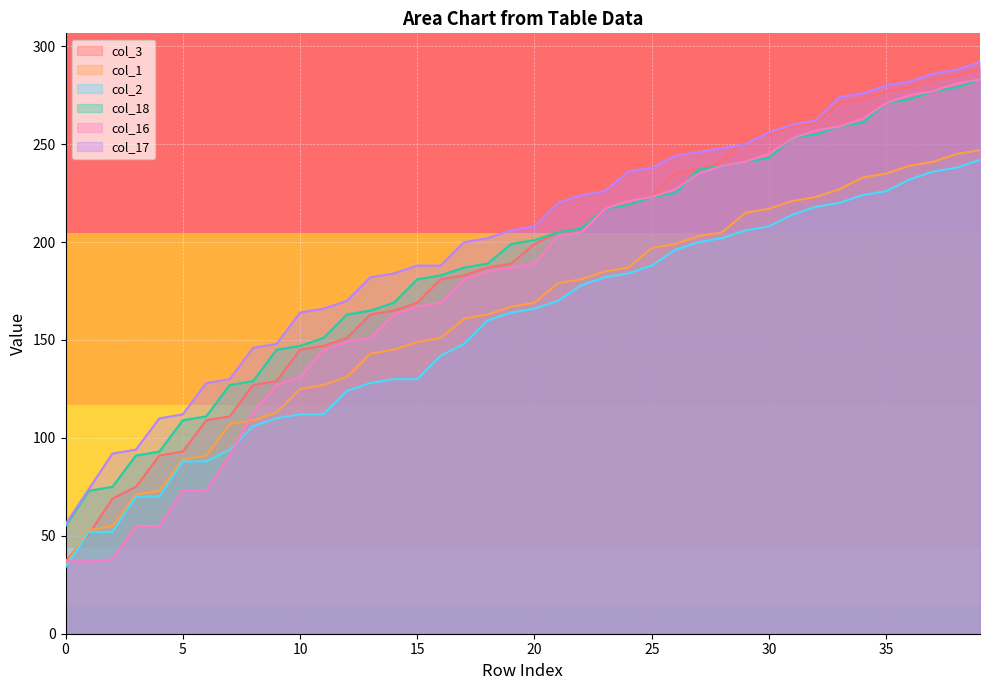

At which label does col_2 first exceed 166?

21